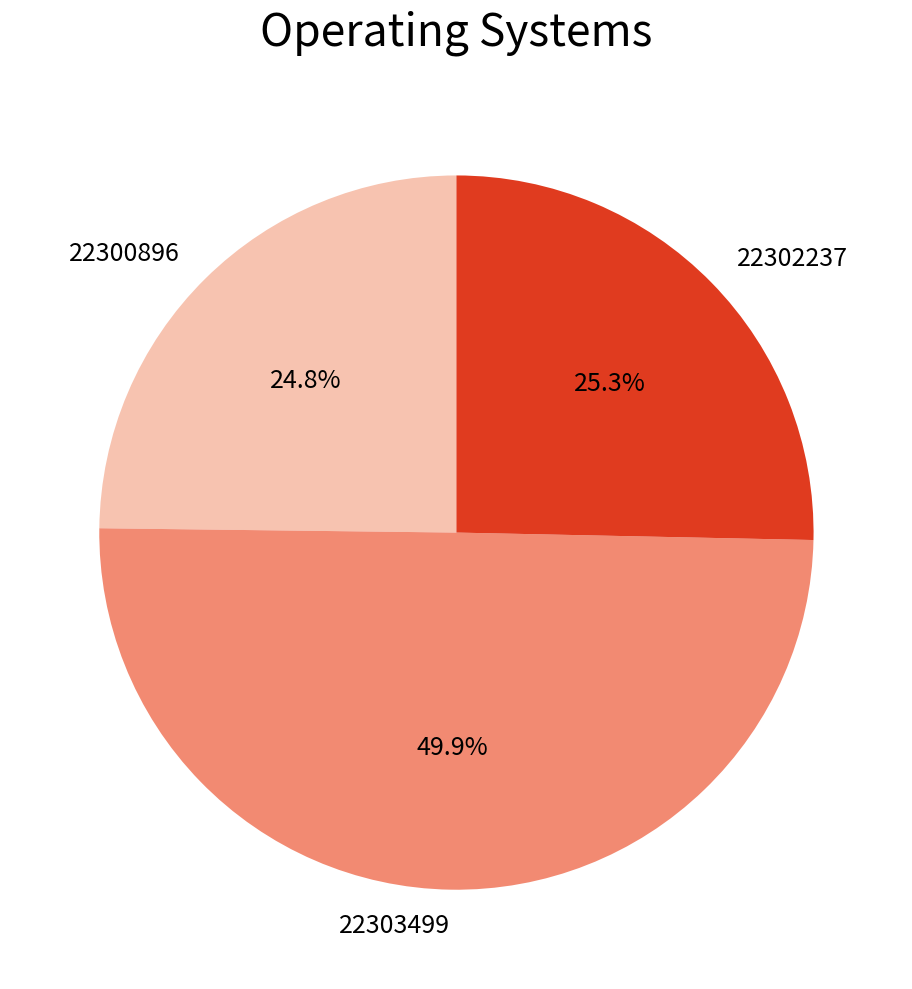

To the nearest percent, what is the difference between the largest and smallest slice percentages?

25%